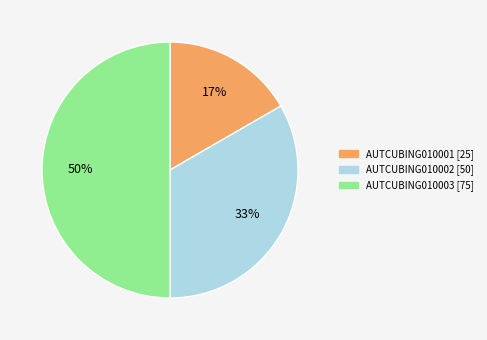

Rank the categories by value from highest to lowest.

AUTCUBING010003, AUTCUBING010002, AUTCUBING010001